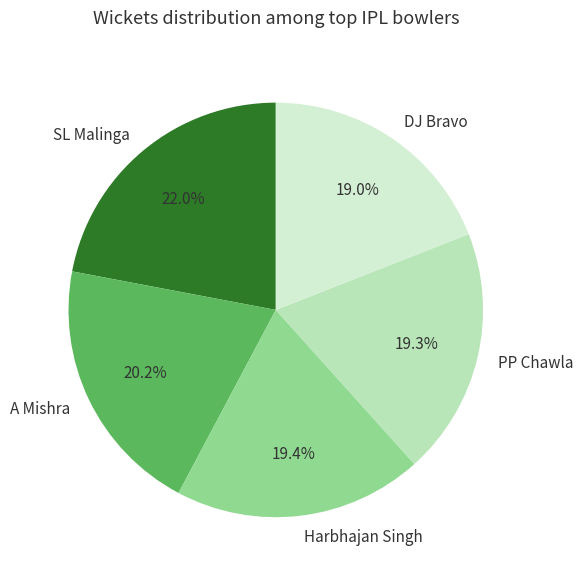

How many segments does this pie chart have?

5